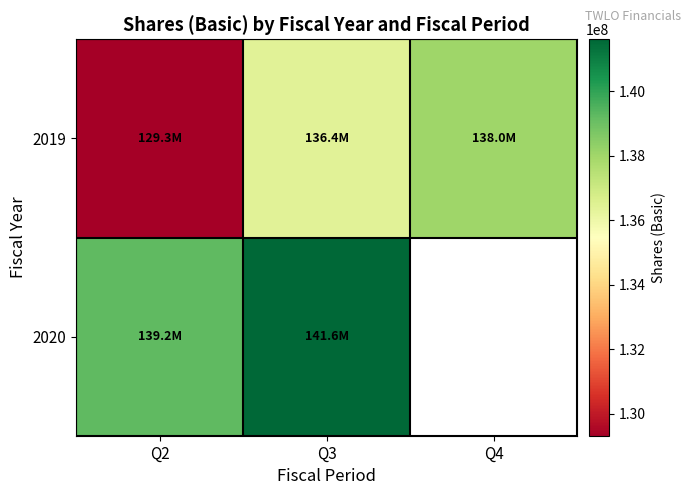

What is the sum of the 2019 values at Q2 and Q3?

265711380.0